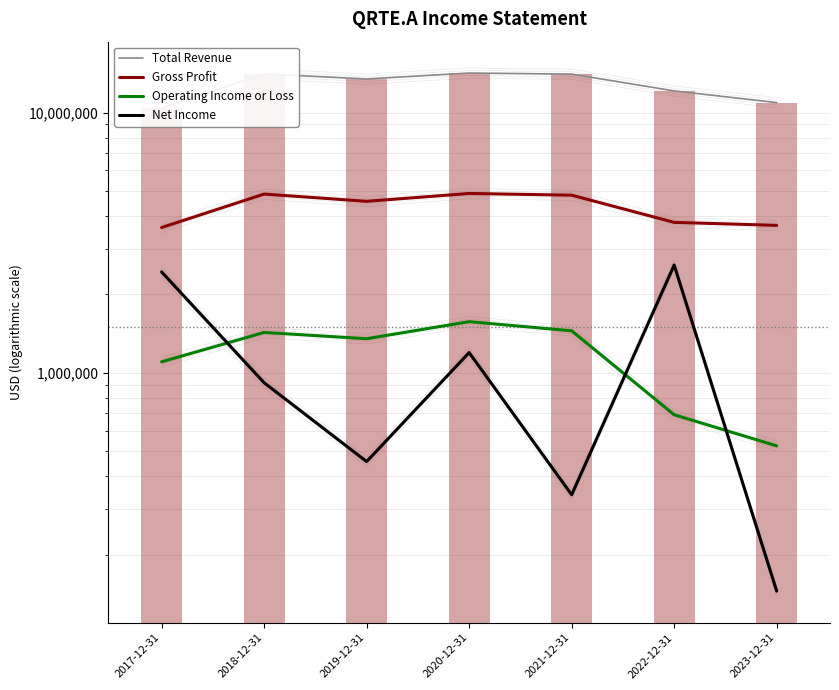

At which category is the sum across all series the highest?

2020-12-31